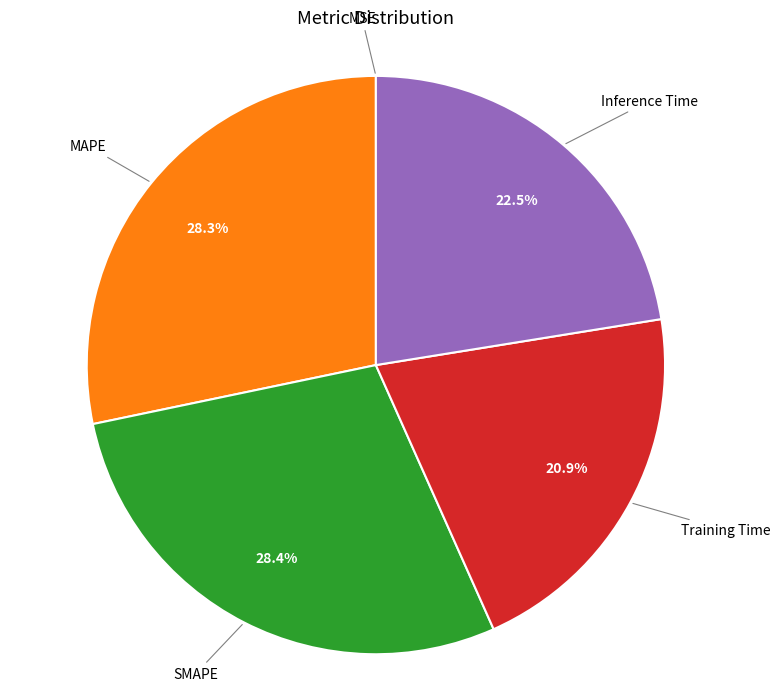

Does any single category account for the majority?

No